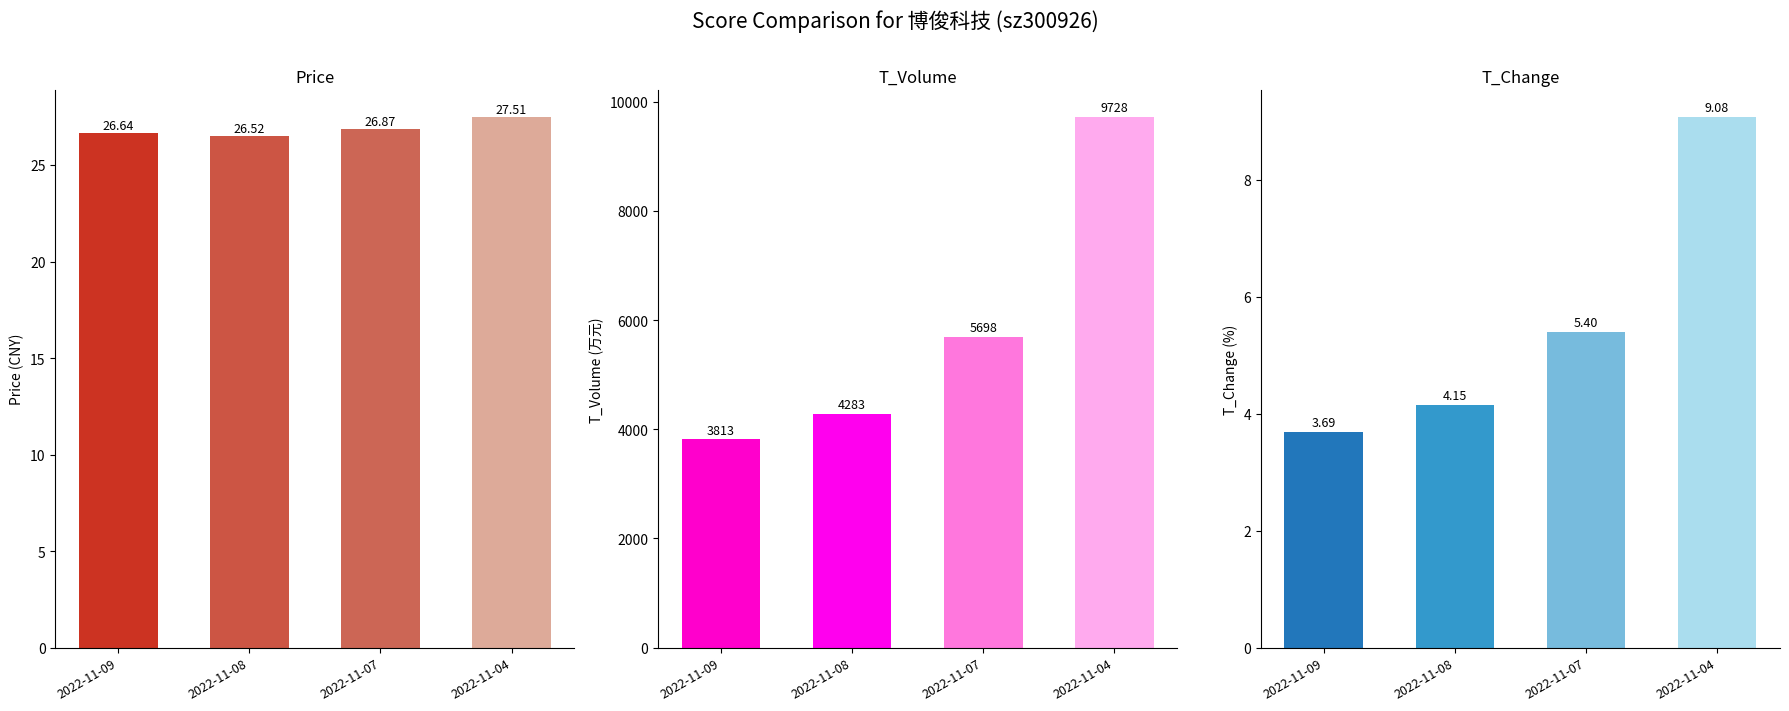

Reading left to right, list all the values displayed in this chart.

price: 26.6	26.5	26.9	27.5
t_volume: 3813.0	4283.0	5698.0	9728.0
t_change: 3.7	4.2	5.4	9.1